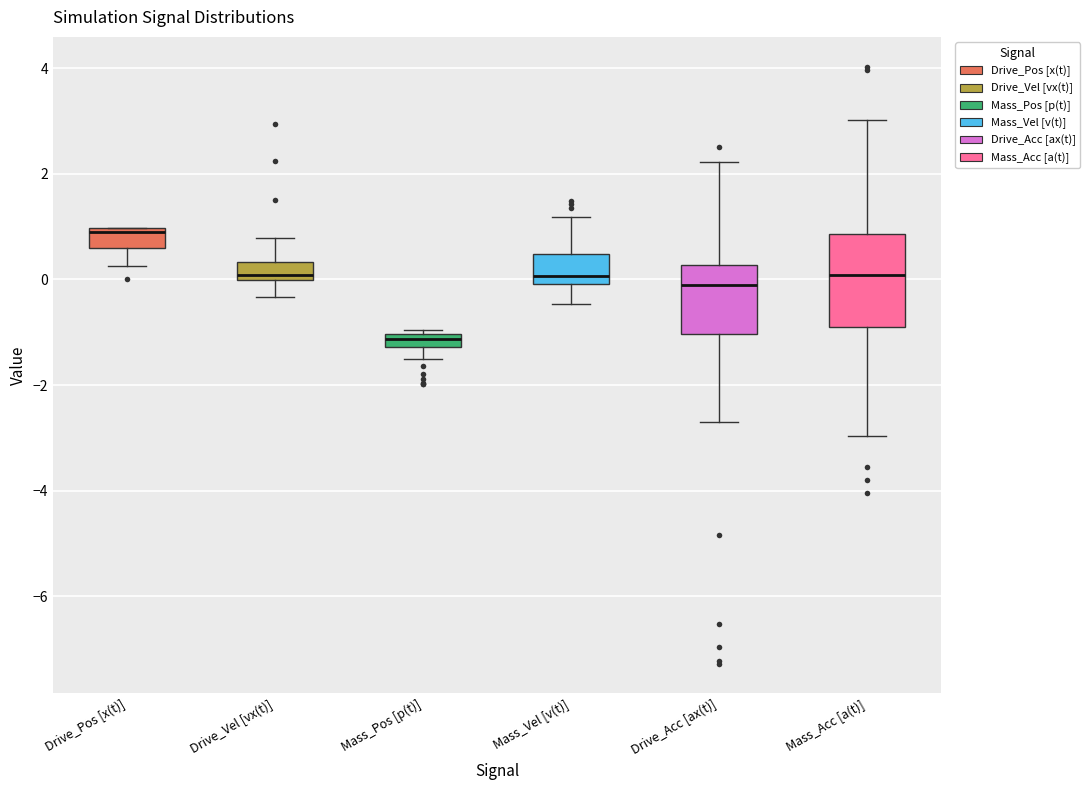

Where does the upper whisker of the box for Mass_Vel [v(t)] end on the y-axis? The values are not printed on the chart, so give them approximately, as read against the axis.

1.2